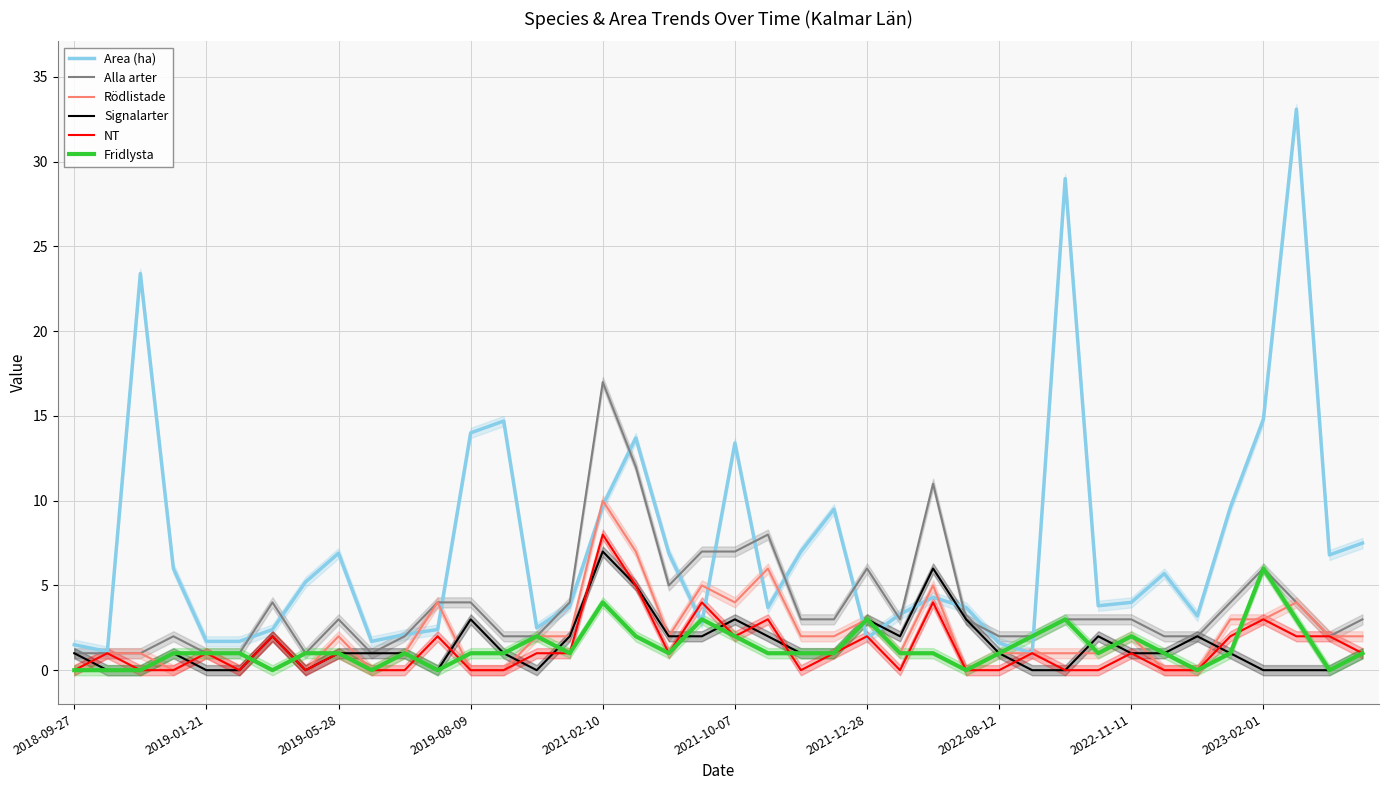

Between 38 and 39, which series saw the biggest shift?

Alla arter